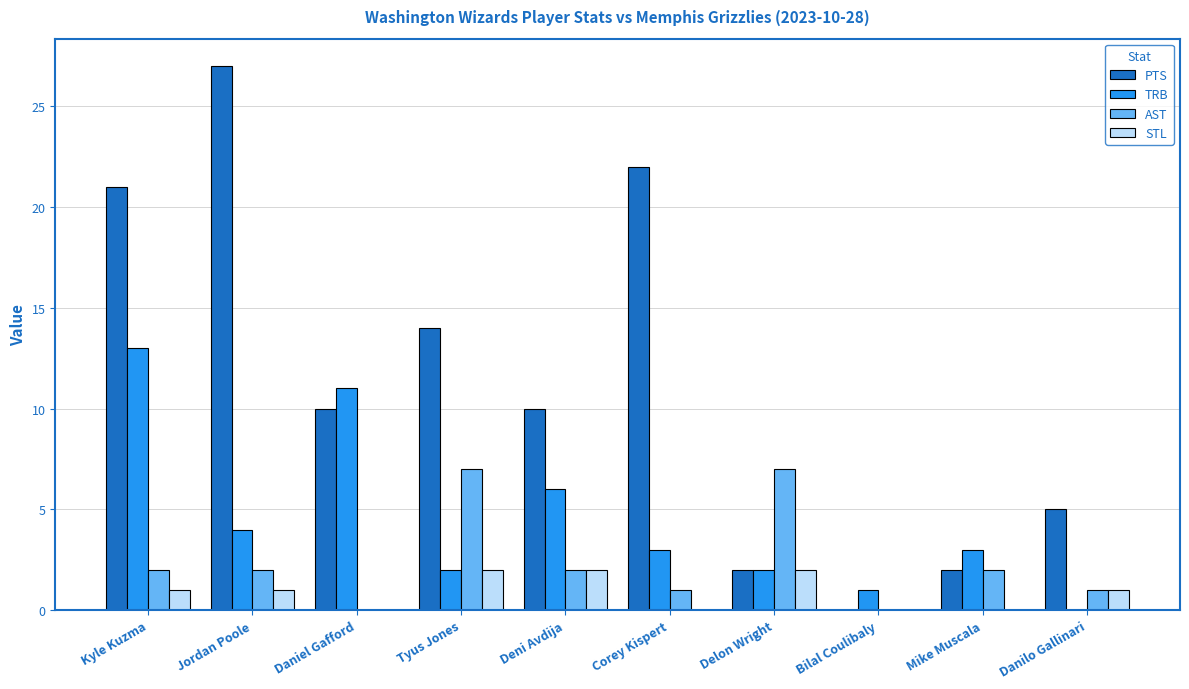

Is the value of AST at Bilal Coulibaly greater than the value of STL at Danilo Gallinari?

No